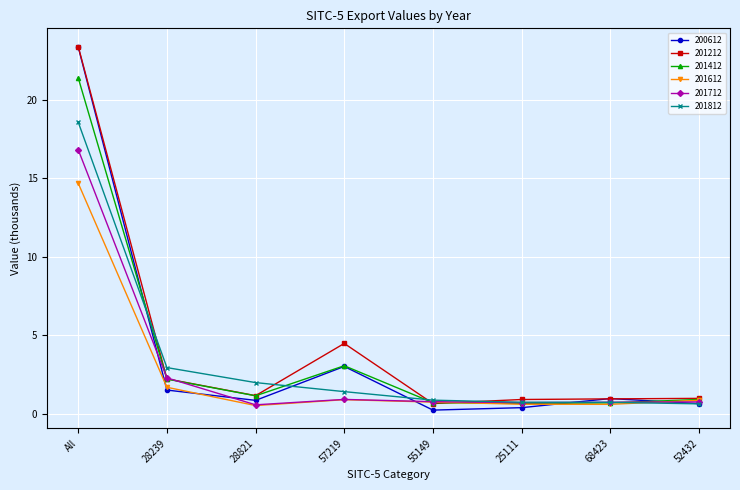

What are all the series names shown in the legend?

200612, 201212, 201412, 201612, 201712, 201812